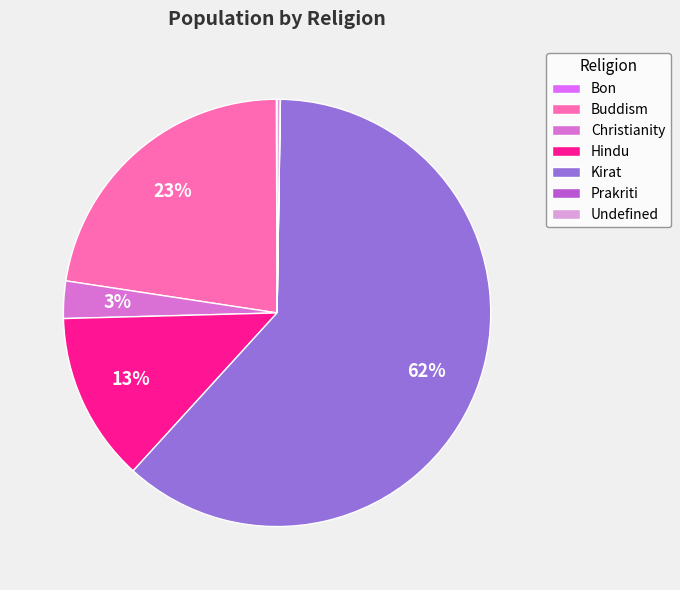

Which category has the biggest portion of the pie?

Kirat